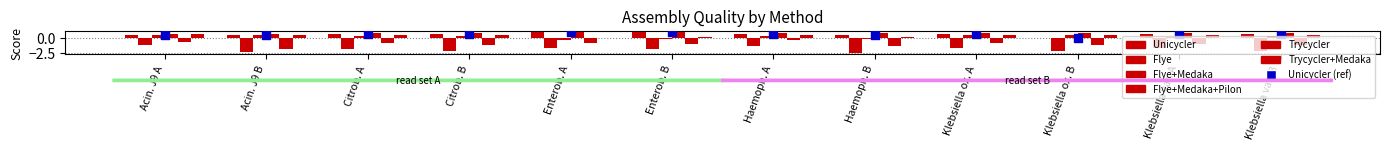

Which series contains the highest Y value?

Flye+Medaka+Pilon